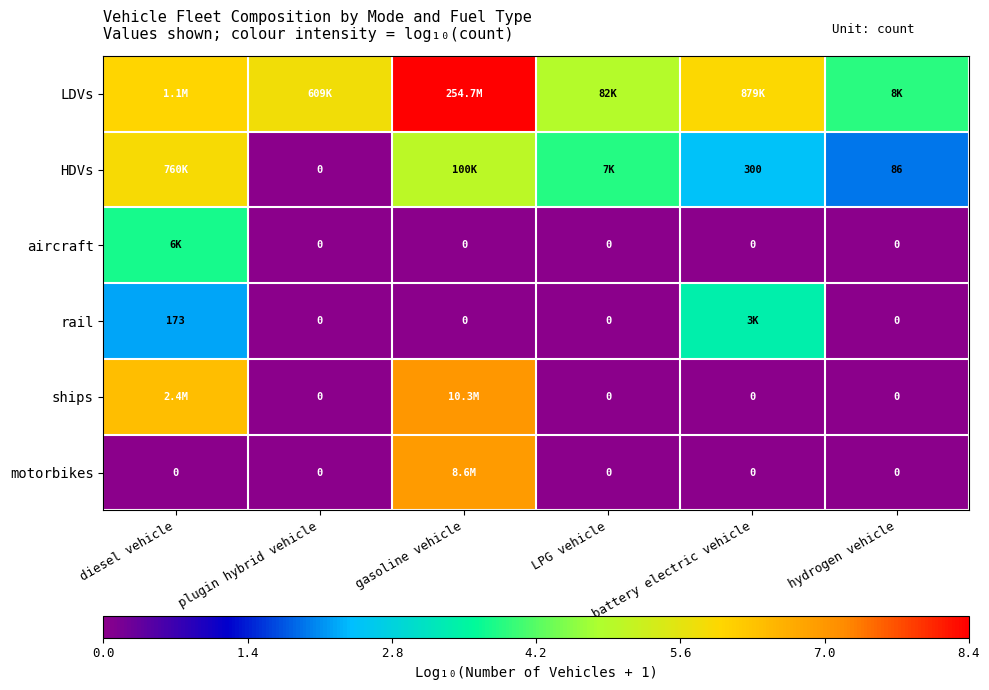

How many motorbikes values are between 0 and 1?

5